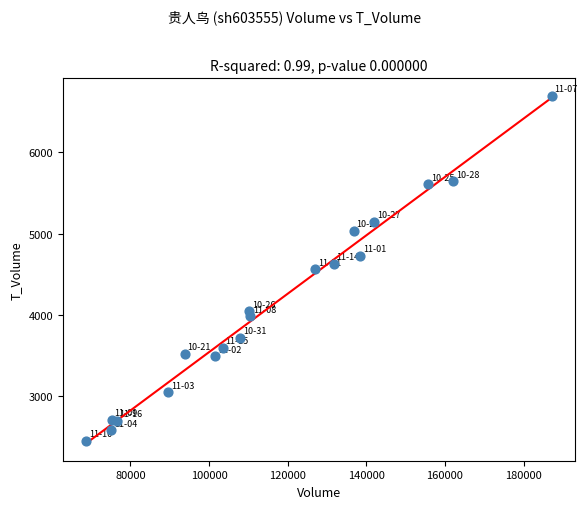

What is the range of X values (max minus min)?

118435